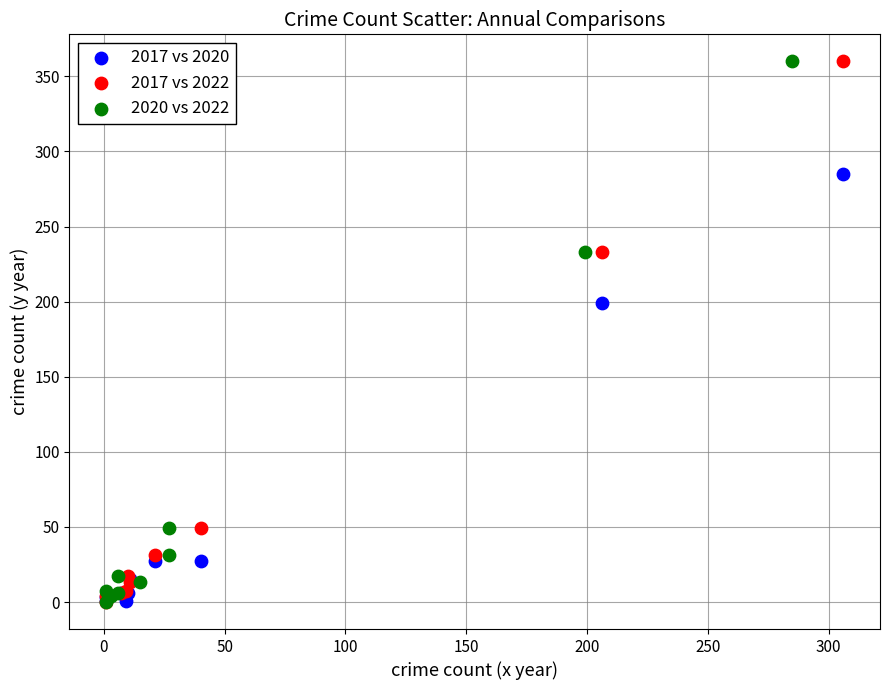

What are all the series names shown in the legend?

2017 vs 2020, 2017 vs 2022, 2020 vs 2022